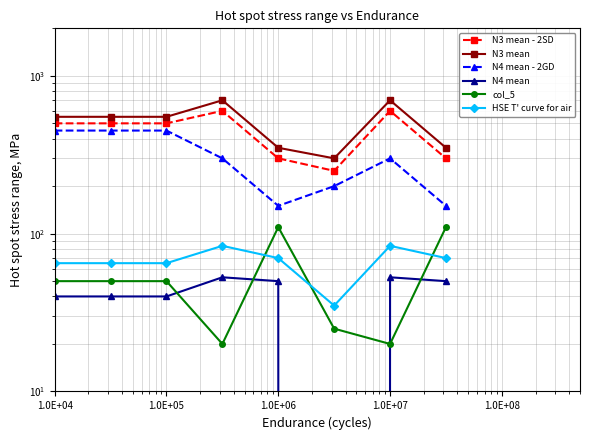

How many data points in col_5 are less than 50?

3